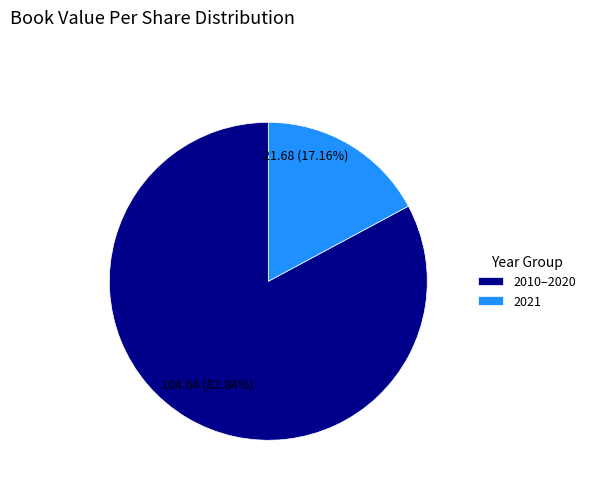

Which category has the smallest portion of the pie?

2021